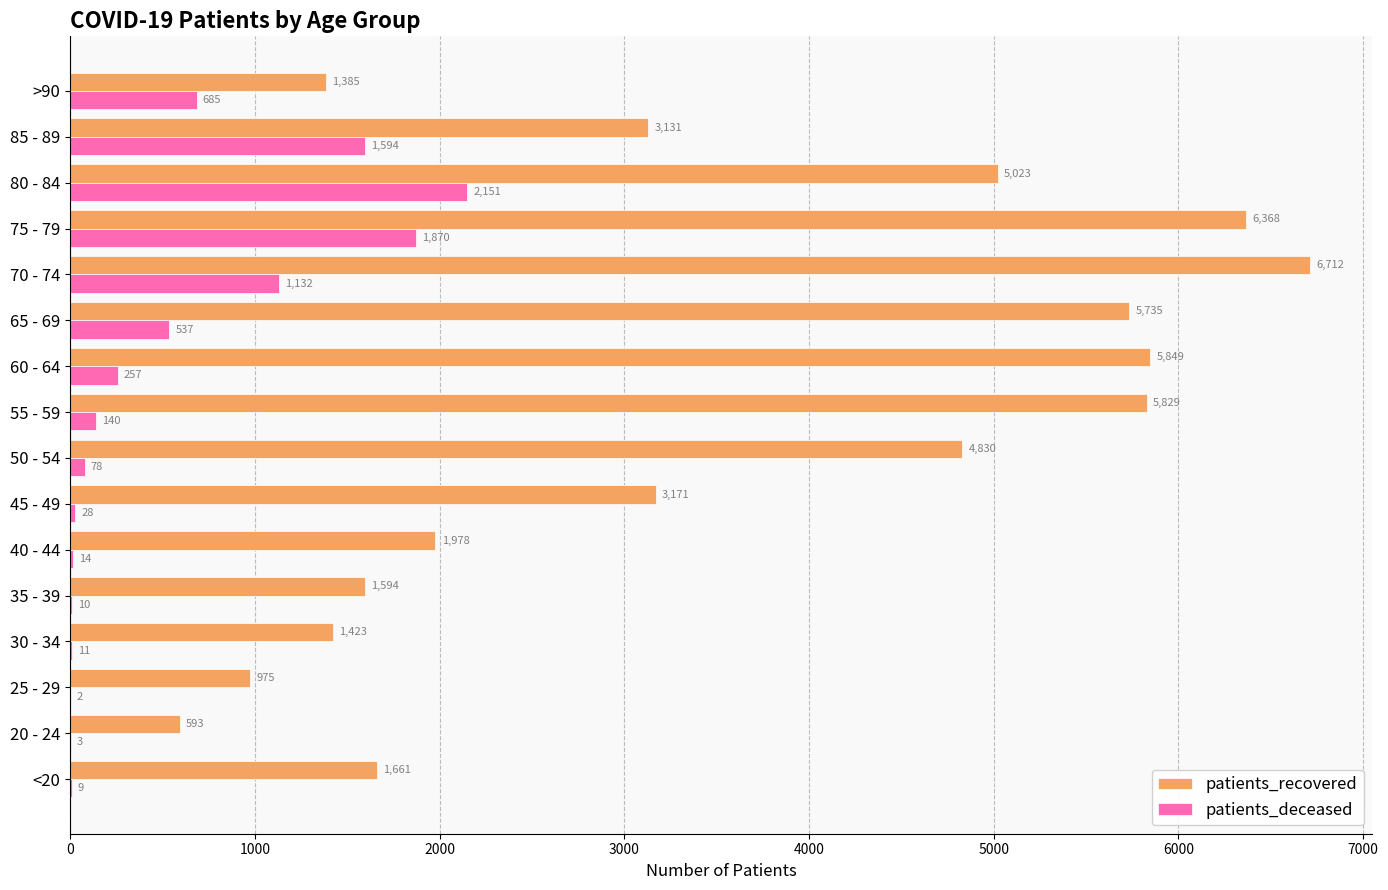

What is the greatest value displayed?

6712